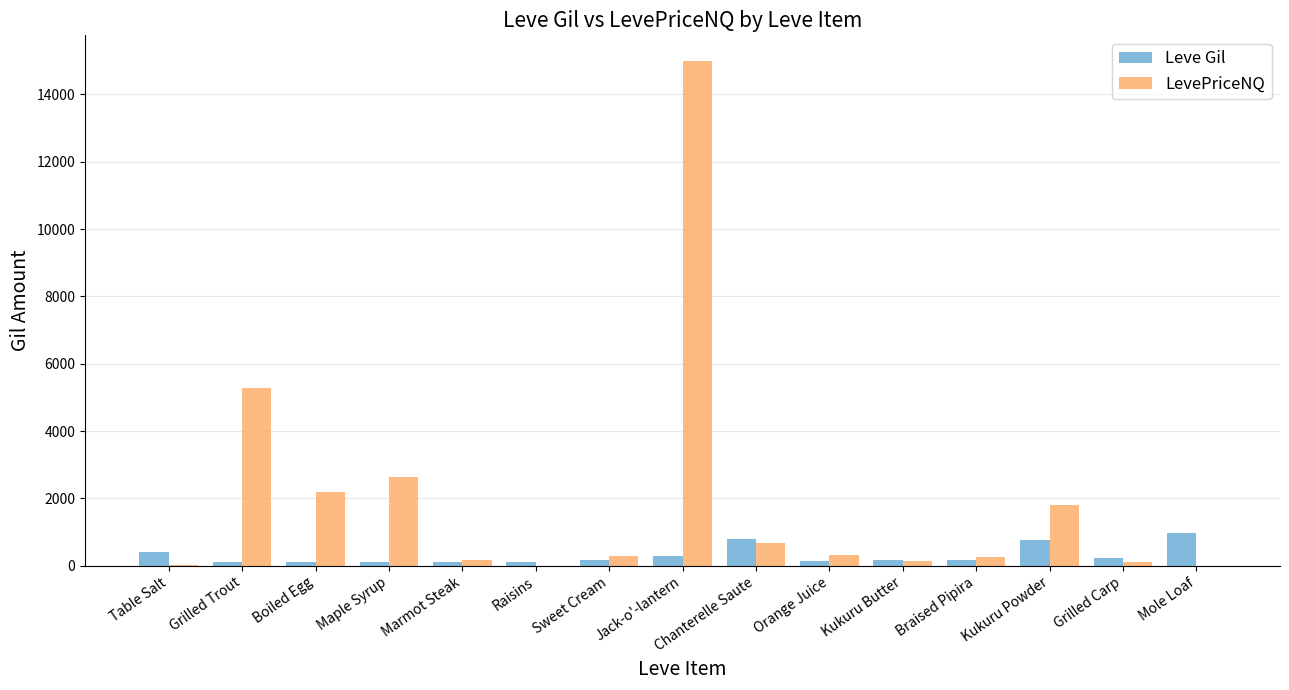

How many categories are shown in the chart?

15